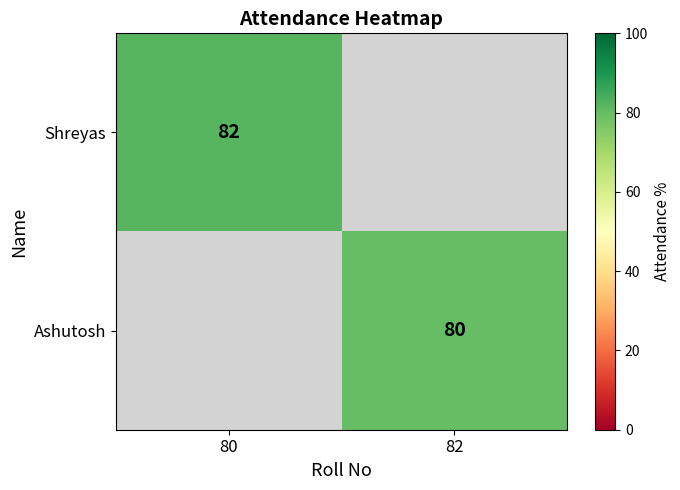

Is it true that Shreyas equals 82 at 80?

True